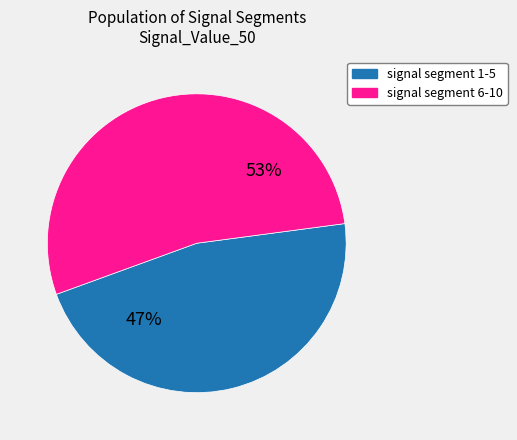

Is there any slice that represents more than half of the pie?

Yes